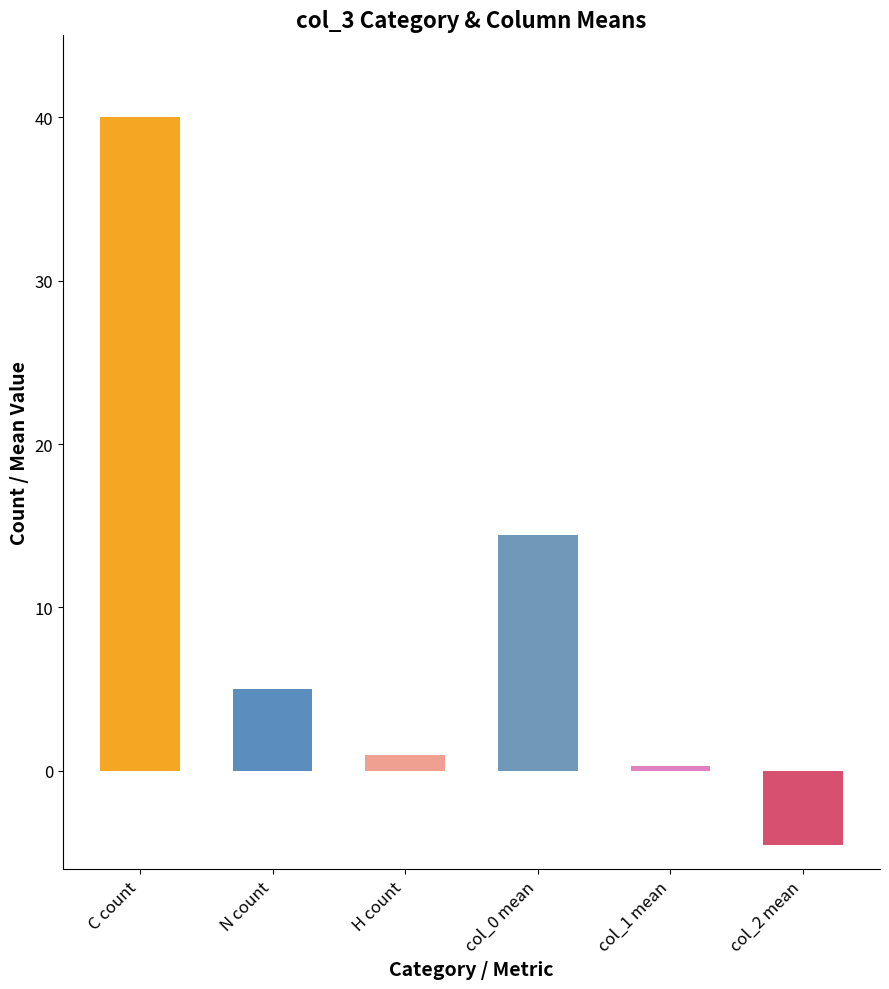

Between col_2 mean (C) and N, which is larger?

N